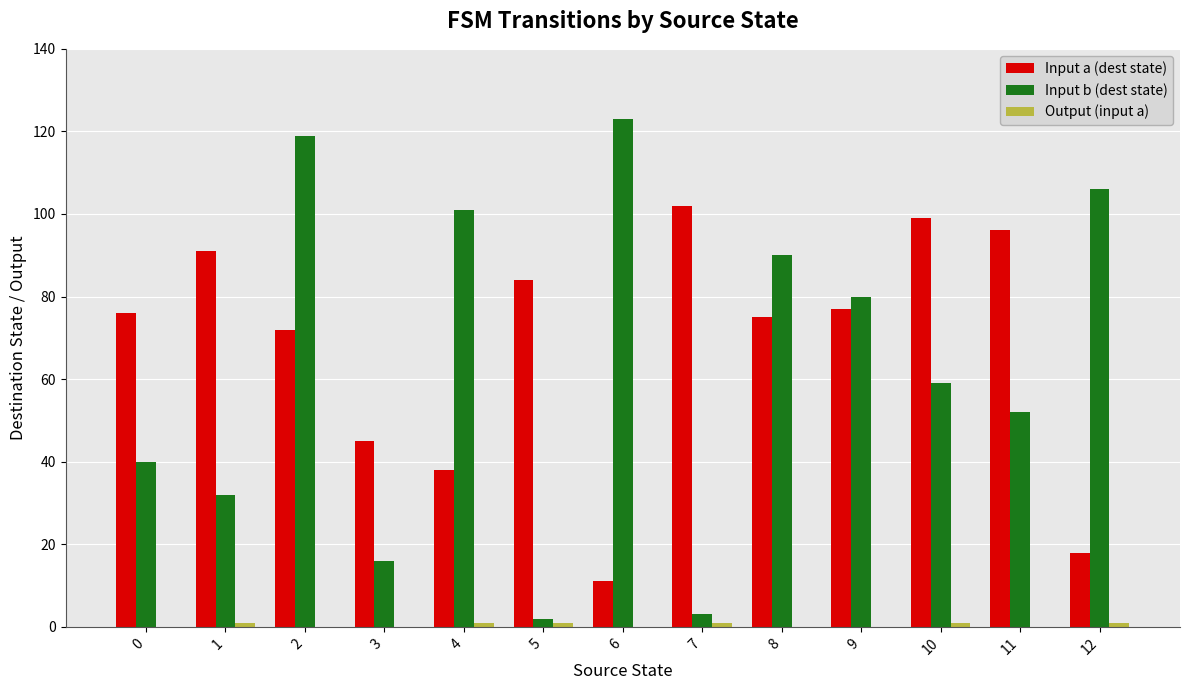

The value of Input b (dest state) at 8 is 90. True or false?

True